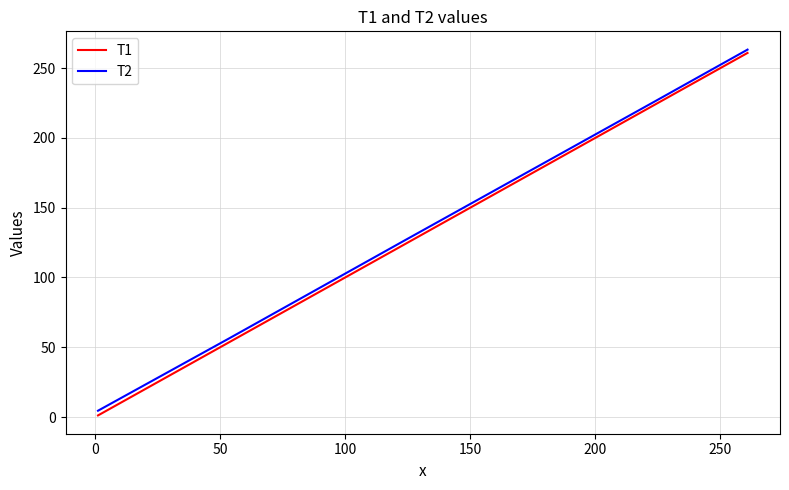

What is the greatest value displayed?

263.3